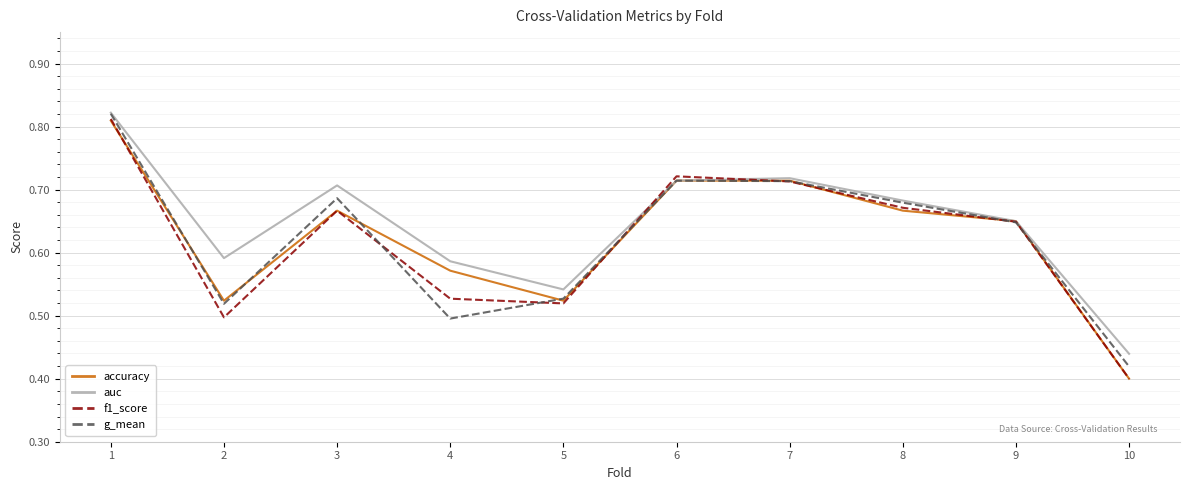

The accuracy series shows 0.5 at 5. True or false?

True